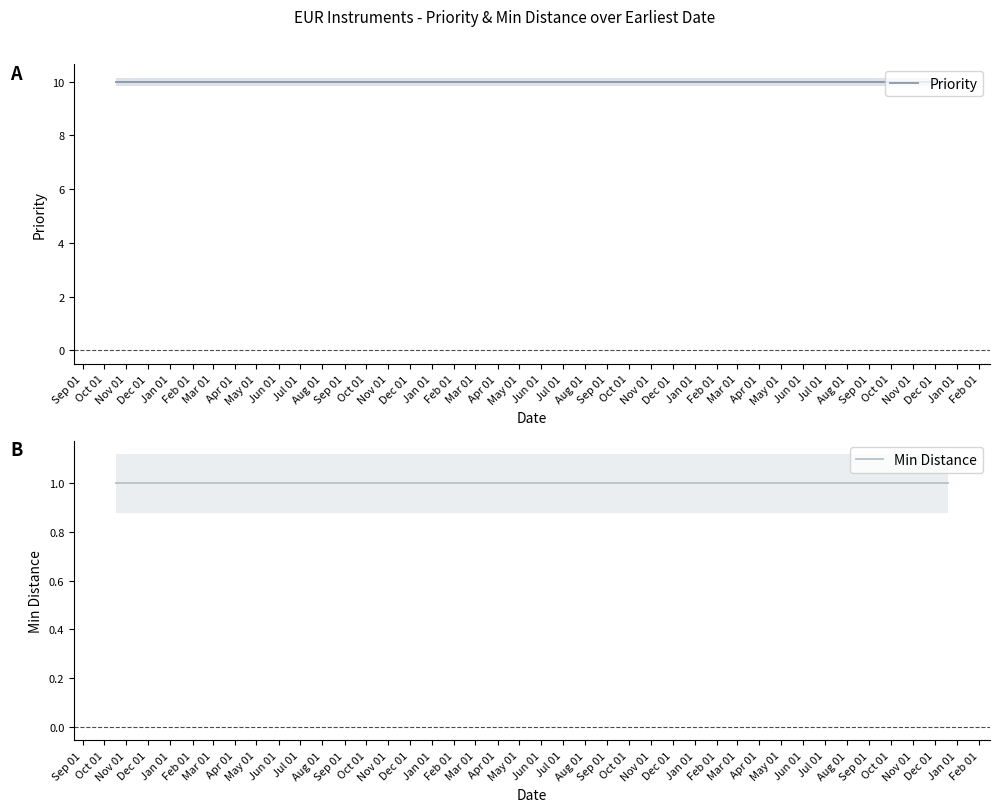

What are all the series names shown in the legend?

Priority, Min Distance